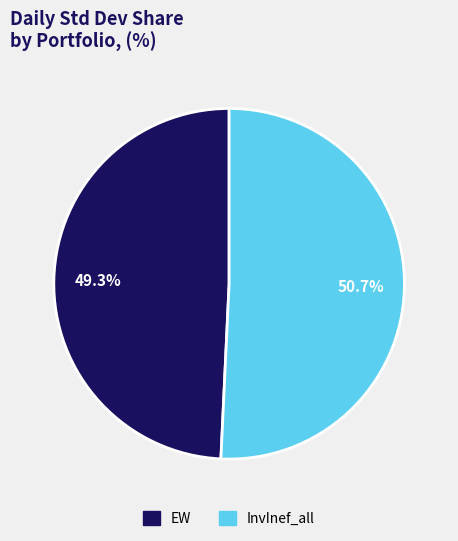

How many slices are in this pie chart?

2